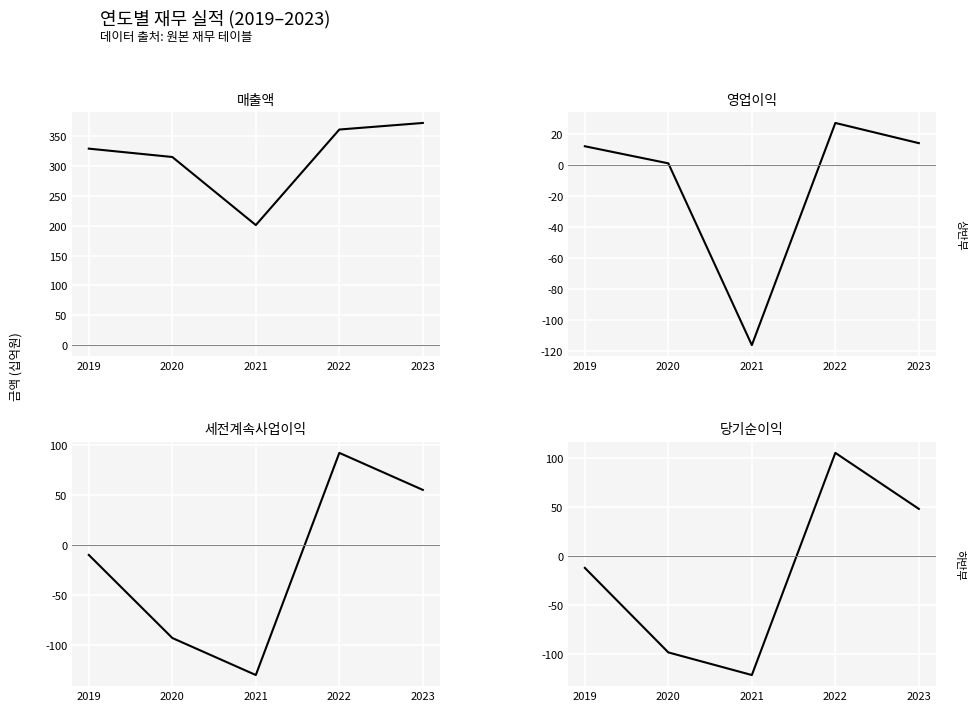

Is the value of 영업이익 at 2021 greater than the value of 당기순이익 at 2019?

No